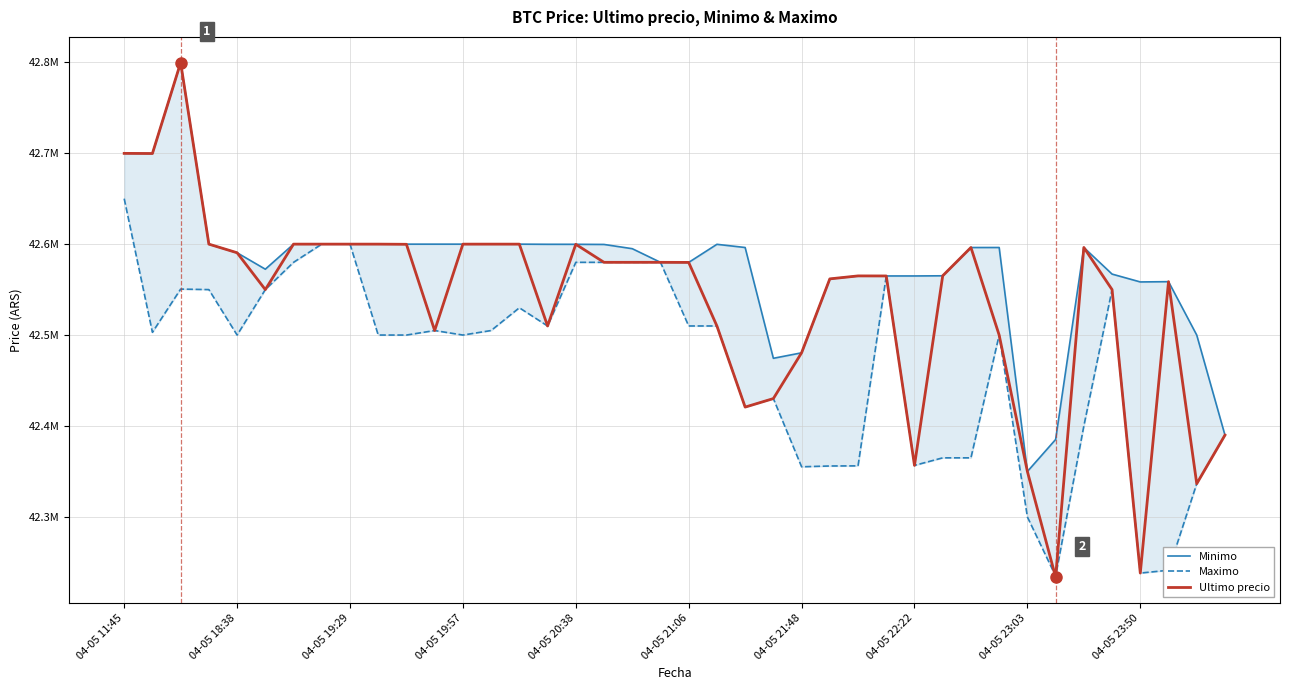

Where is Maximo nearest to the value 42442500?

23